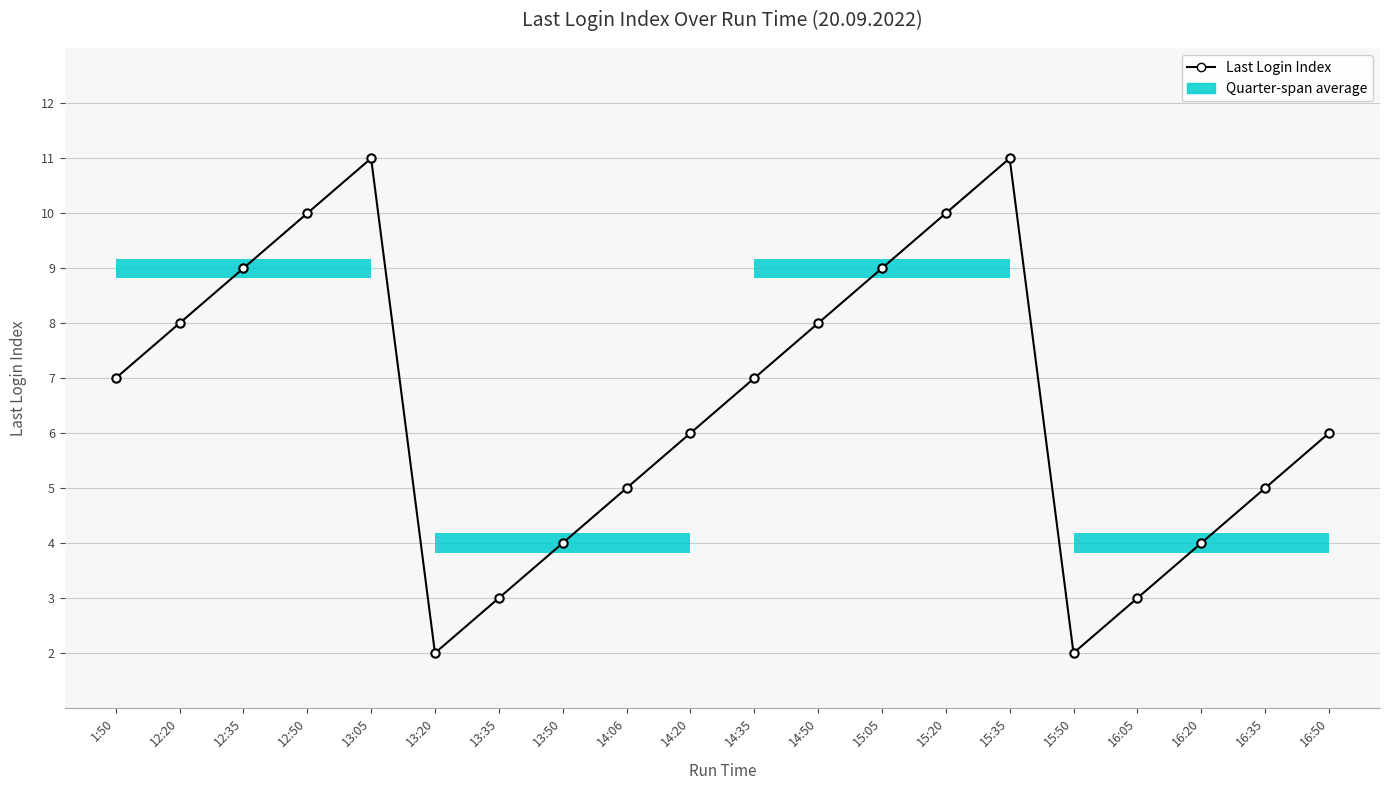

At which label does the data first exceed 7?

12:20